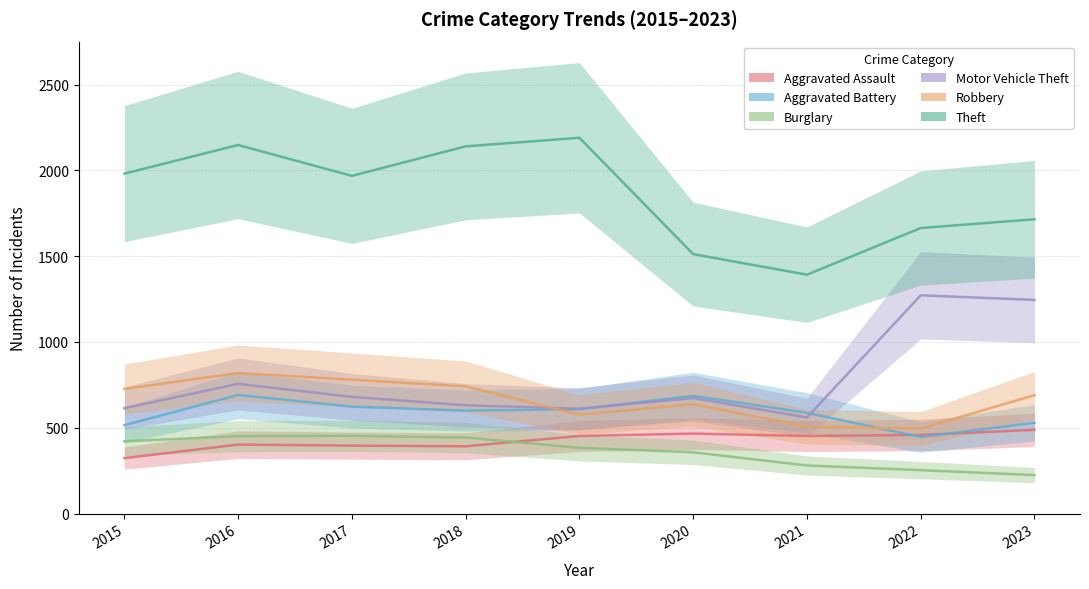

Reading left to right, list all the values displayed in this chart.

Aggravated Assault: 2015=323	2016=402	2017=396	2018=392	2019=452	2020=466	2021=452	2022=458	2023=488
Aggravated Battery: 2015=515	2016=691	2017=623	2018=600	2019=608	2020=686	2021=587	2022=446	2023=529
Burglary: 2015=421	2016=451	2017=453	2018=443	2019=383	2020=357	2021=280	2022=253	2023=224
Motor Vehicle Theft: 2015=614	2016=756	2017=680	2018=631	2019=611	2020=673	2021=560	2022=1272	2023=1245
Robbery: 2015=726	2016=819	2017=780	2018=741	2019=577	2020=637	2021=506	2022=495	2023=690
Theft: 2015=1981	2016=2148	2017=1968	2018=2140	2019=2190	2020=1512	2021=1392	2022=1664	2023=1715